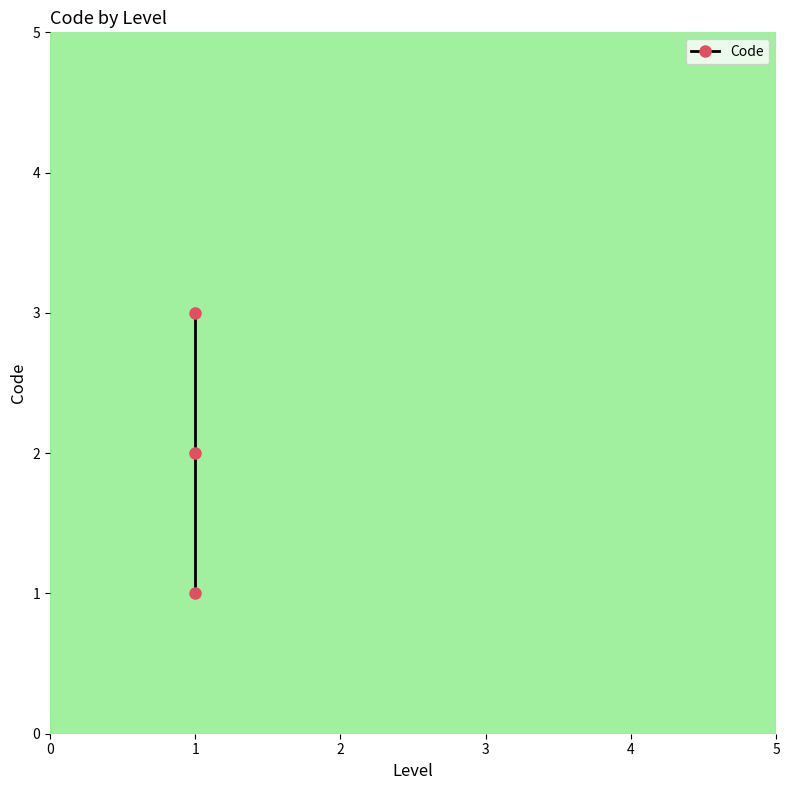

List the labels in order of value, smallest first.

1, 1, 1